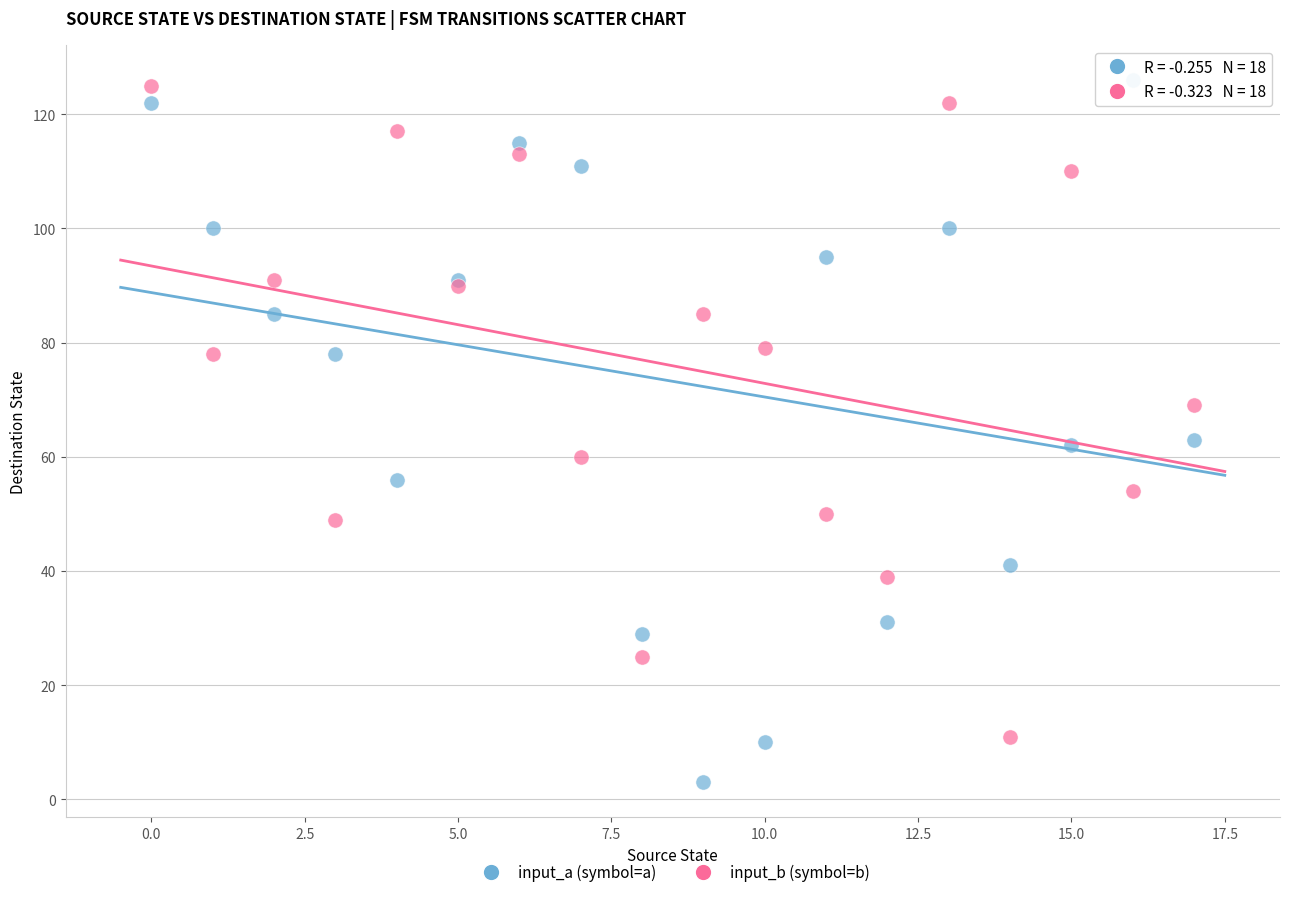

What are all the series names shown in the legend?

input_a (symbol=a), input_b (symbol=b)